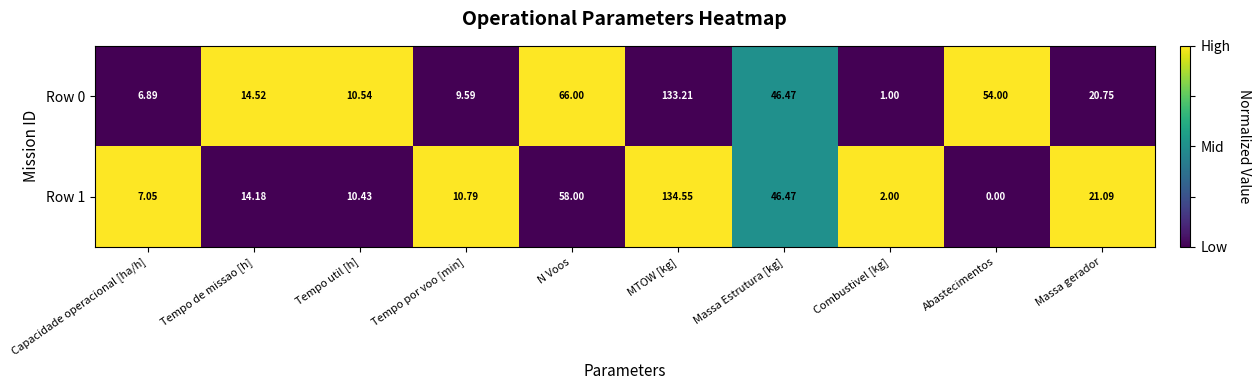

Rank the categories by Row 1 value from lowest to highest.

Abastecimentos, Combustivel [kg], Capacidade operacional [ha/h], Tempo util [h], Tempo por voo [min], Tempo de missao [h], Massa gerador, Massa Estrutura [kg], N Voos, MTOW [kg]